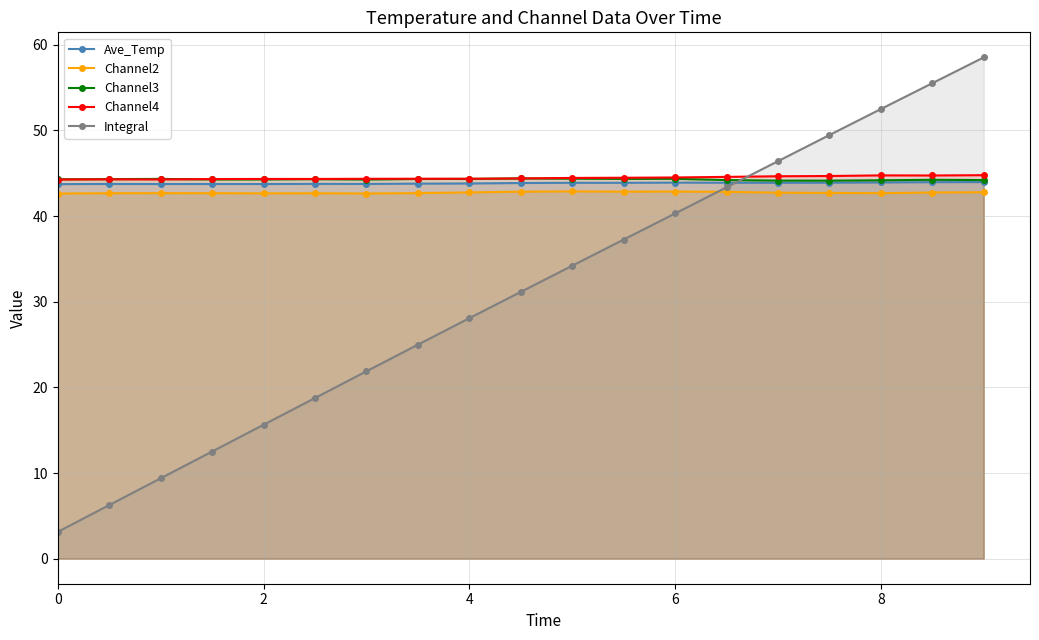

What is the value of the Ave_Temp point at the 10th from the left?

43.9